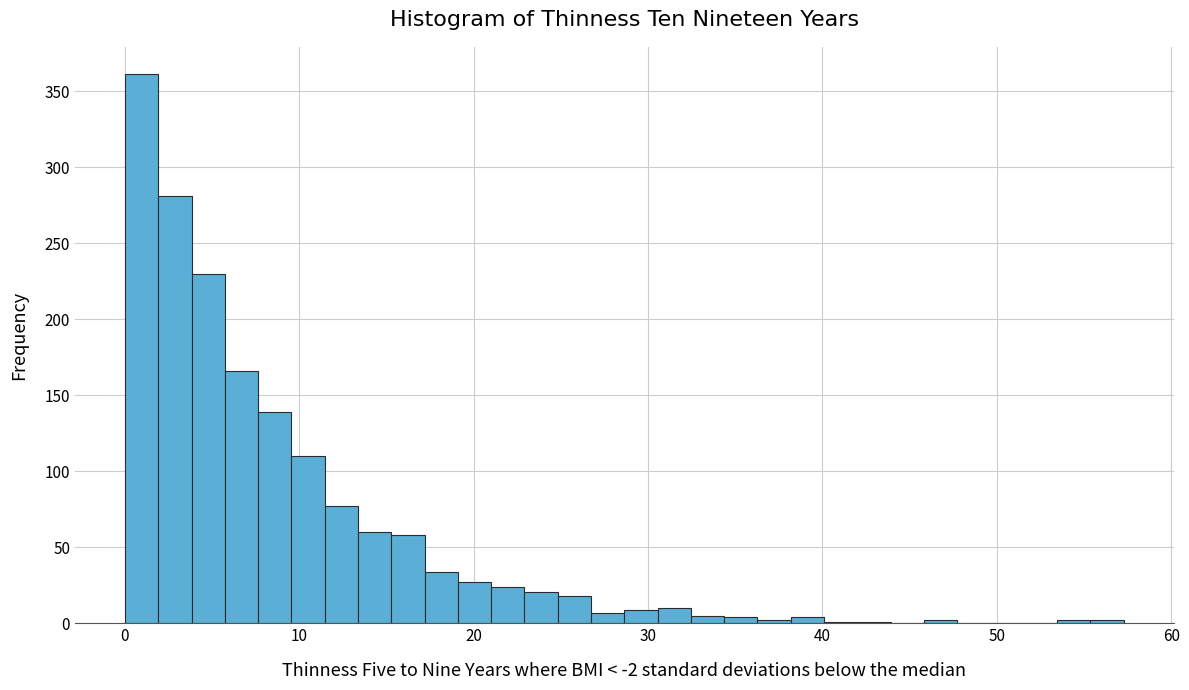

Around what value on the x-axis is the tallest bar? Give the approximate position of its centre, as read against the axis.

1